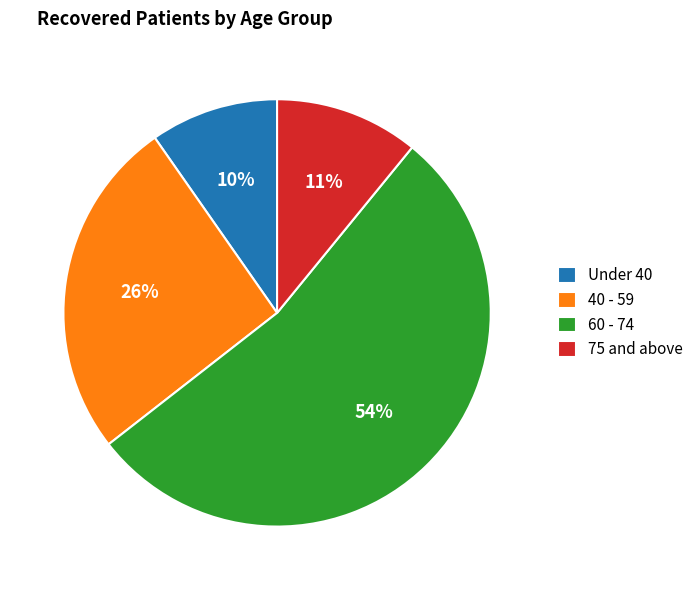

Rank the categories by value from lowest to highest.

Under 40, 75 and above, 40 - 59, 60 - 74